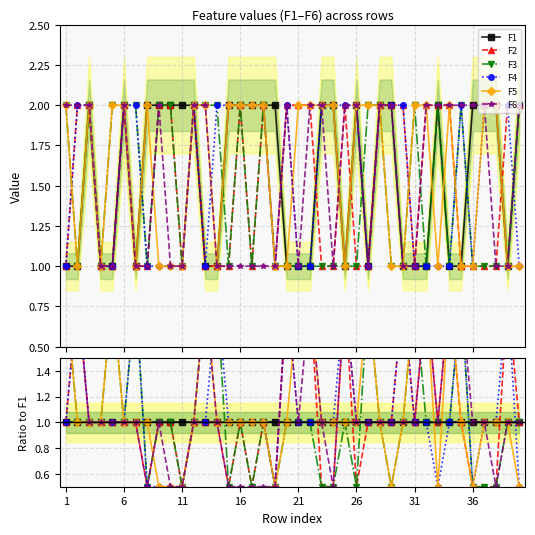

Rank the series by their maximum value, from highest to lowest.

F2, F3, F4, F5, F6, F1